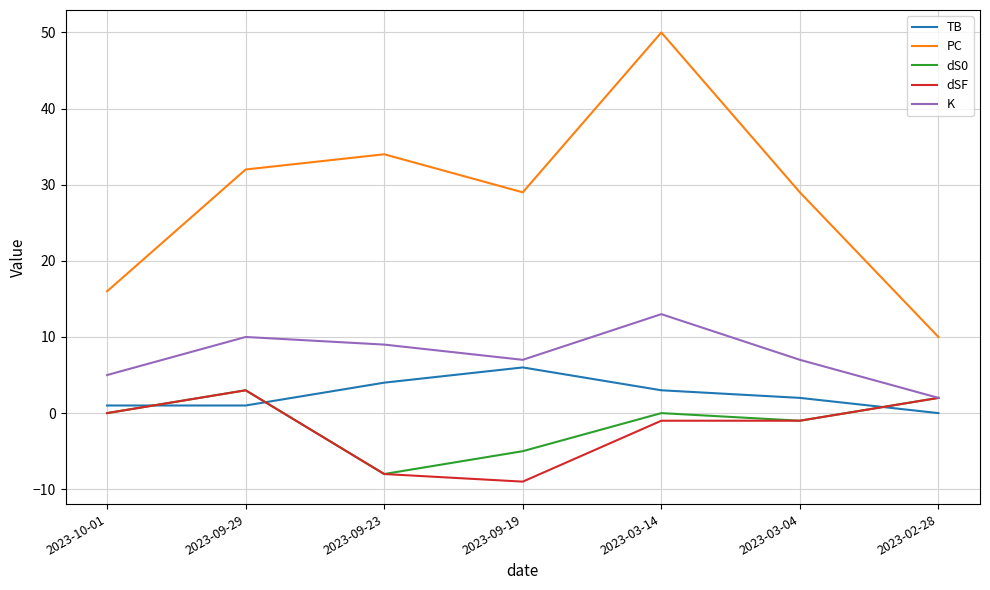

True or false: dS0 has more than 1 interior local peaks.

True